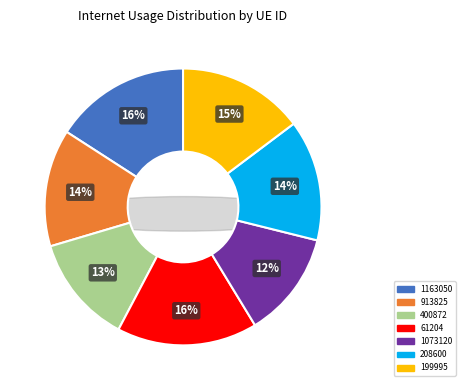

The 1163050 slice represents 3% of the pie. True or false?

False